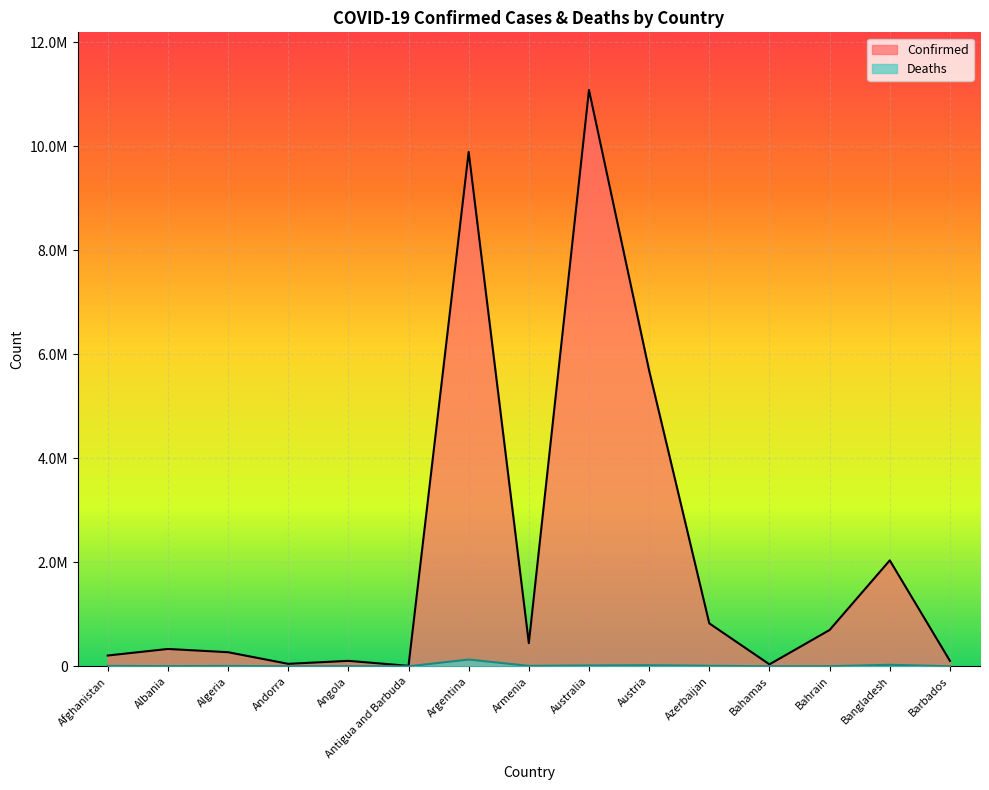

Which series has the largest total across all categories?

Confirmed